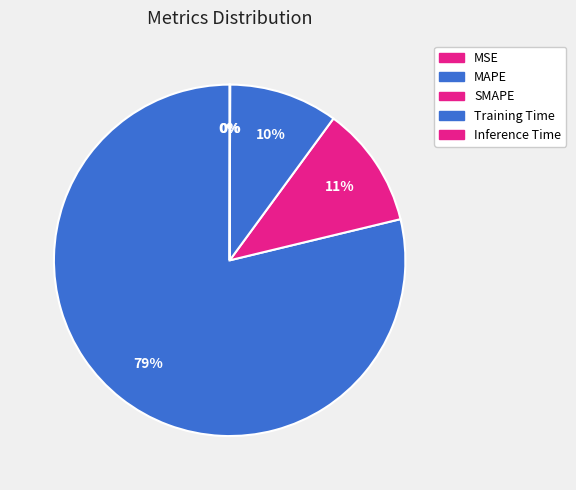

To the nearest percent, what is the average slice percentage?

20%